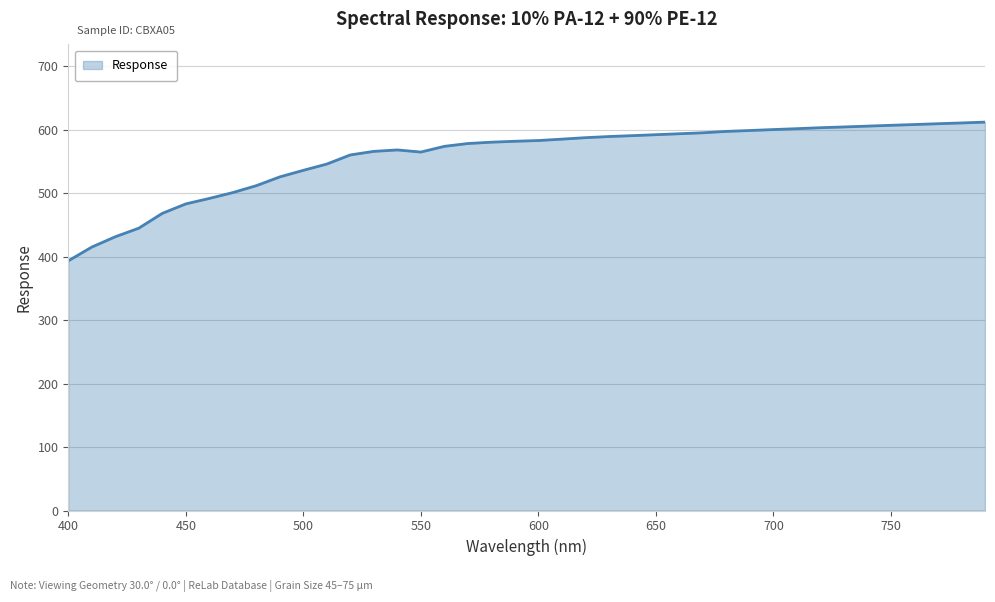

What is the smallest value displayed?

393.3